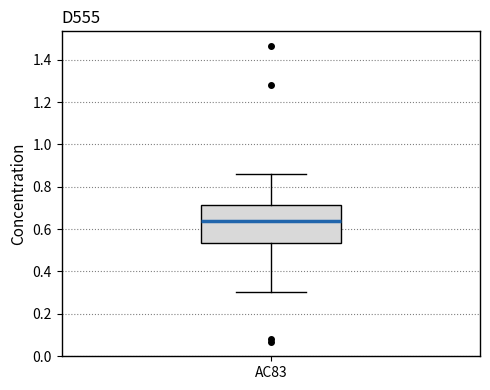

Read this box plot against the y-axis: the position of the median line, the range covered by the box, and the ends of both whiskers. The values are not printed on the chart, so give them approximately, as read against the axis.

median 0.64, box 0.54 to 0.72, whiskers 0.30 to 0.86